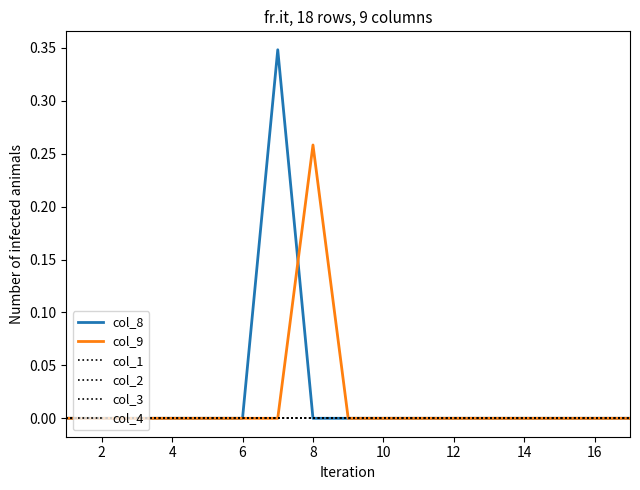

True or false: col_8 and col_1 cross at least once.

False